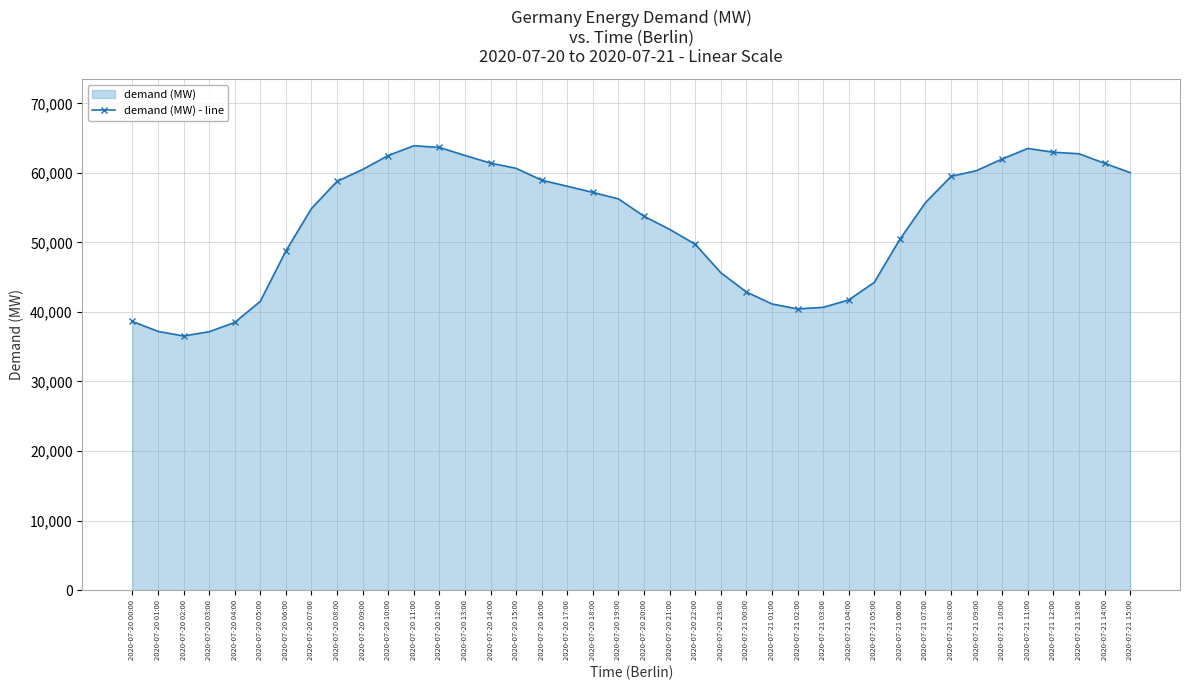

Rank the categories by value from lowest to highest.

2020-07-20 02:00, 2020-07-20 03:00, 2020-07-20 01:00, 2020-07-20 04:00, 2020-07-20 00:00, 2020-07-21 02:00, 2020-07-21 03:00, 2020-07-21 01:00, 2020-07-20 05:00, 2020-07-21 04:00, 2020-07-21 00:00, 2020-07-21 05:00, 2020-07-20 23:00, 2020-07-20 06:00, 2020-07-20 22:00, 2020-07-21 06:00, 2020-07-20 21:00, 2020-07-20 20:00, 2020-07-20 07:00, 2020-07-21 07:00, 2020-07-20 19:00, 2020-07-20 18:00, 2020-07-20 17:00, 2020-07-20 08:00, 2020-07-20 16:00, 2020-07-21 08:00, 2020-07-21 15:00, 2020-07-21 09:00, 2020-07-20 09:00, 2020-07-20 15:00, 2020-07-21 14:00, 2020-07-20 14:00, 2020-07-21 10:00, 2020-07-20 10:00, 2020-07-20 13:00, 2020-07-21 13:00, 2020-07-21 12:00, 2020-07-21 11:00, 2020-07-20 12:00, 2020-07-20 11:00